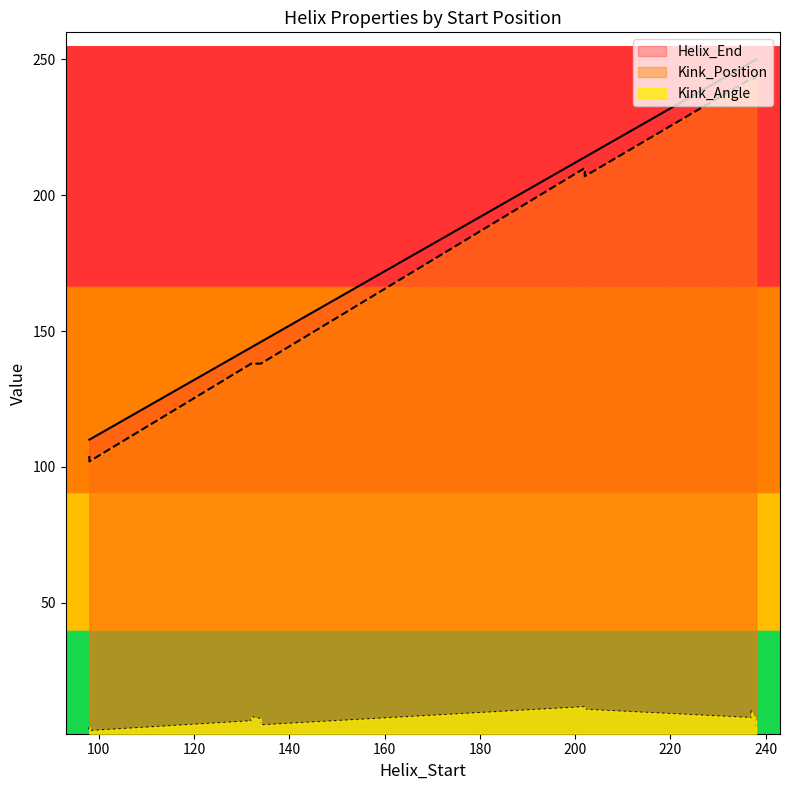

True or false: Helix_End and Kink_Position cross at least once.

False